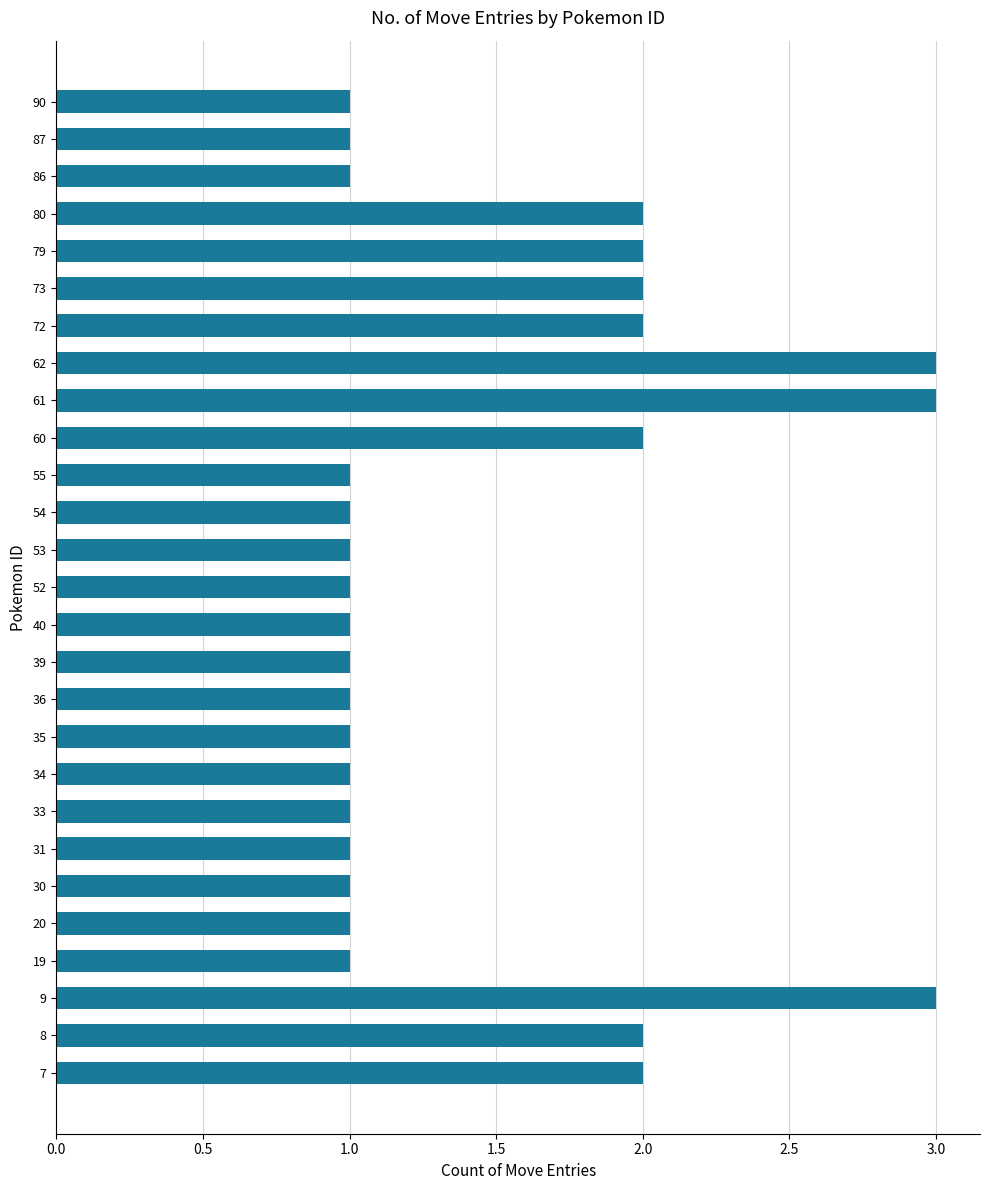

Approximately how many times larger is the value at 73 compared to 79?

1.0